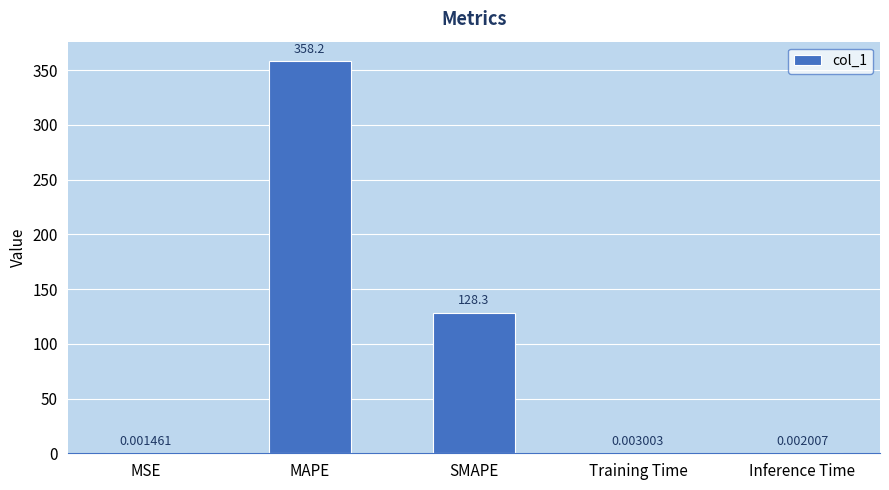

Where is the data nearest to the value 179?

SMAPE